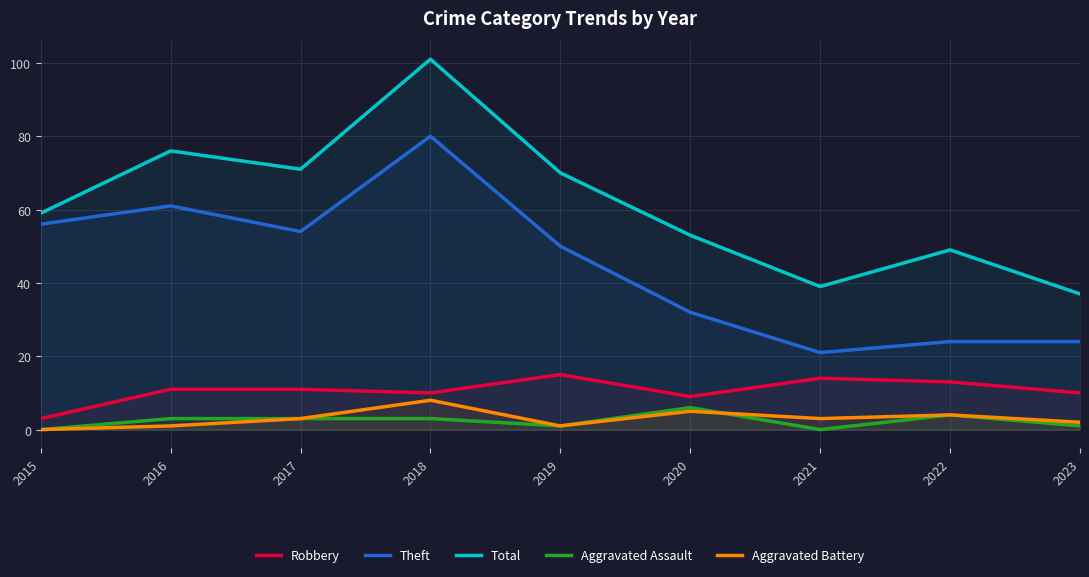

True or false: Theft and Aggravated Battery intersect in this chart.

False